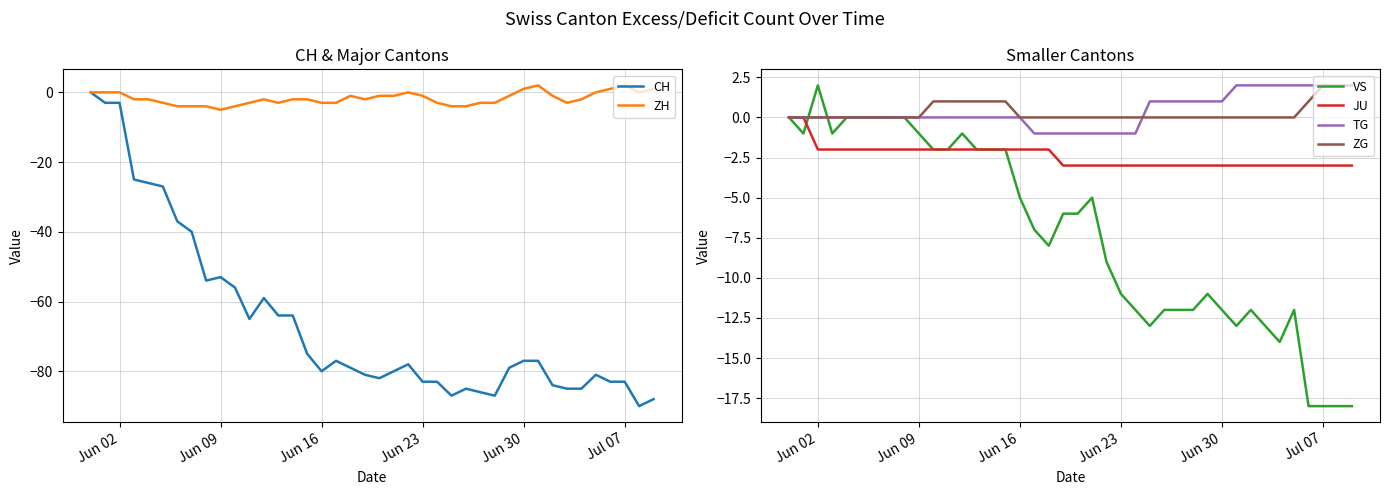

What position from the right is Jun 09?

31